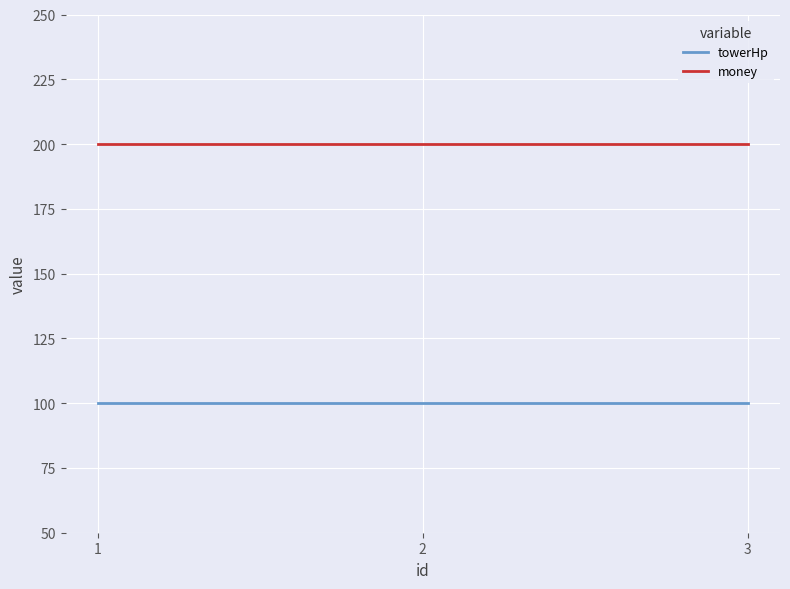

What is the maximum value shown in the chart?

200